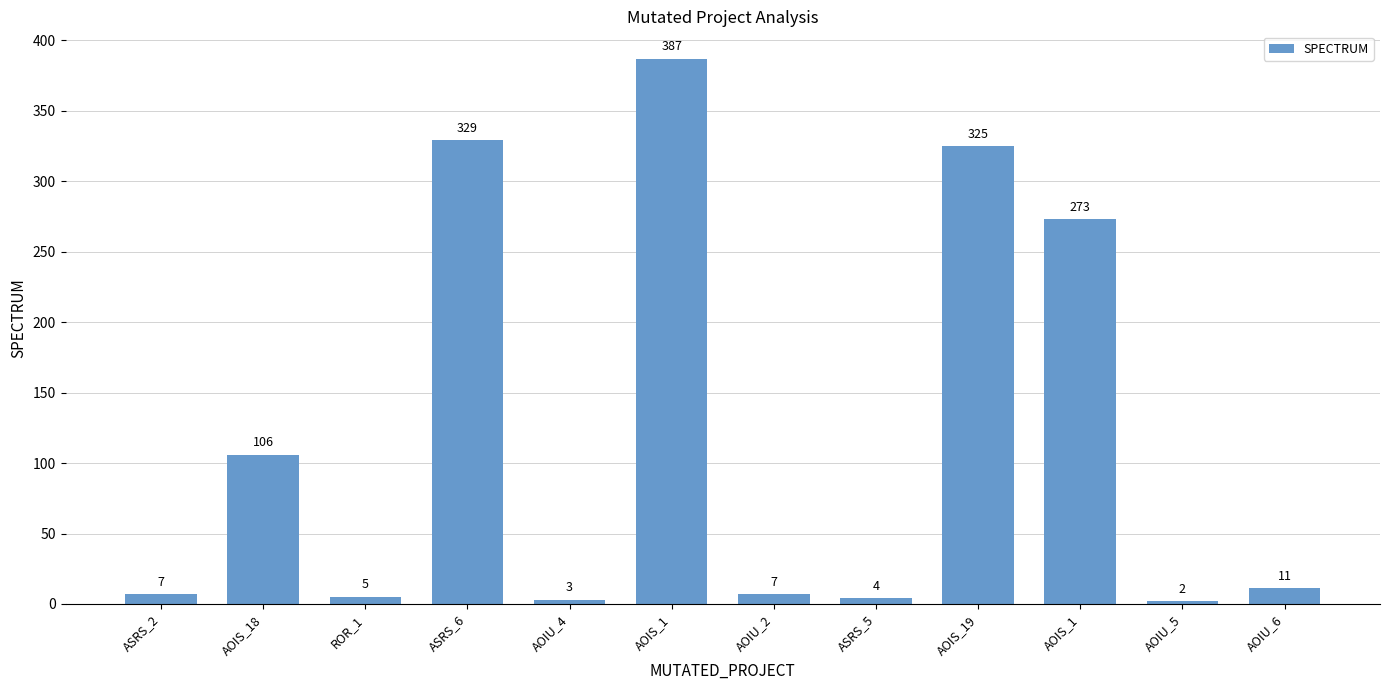

Count the number of data series in this chart.

1